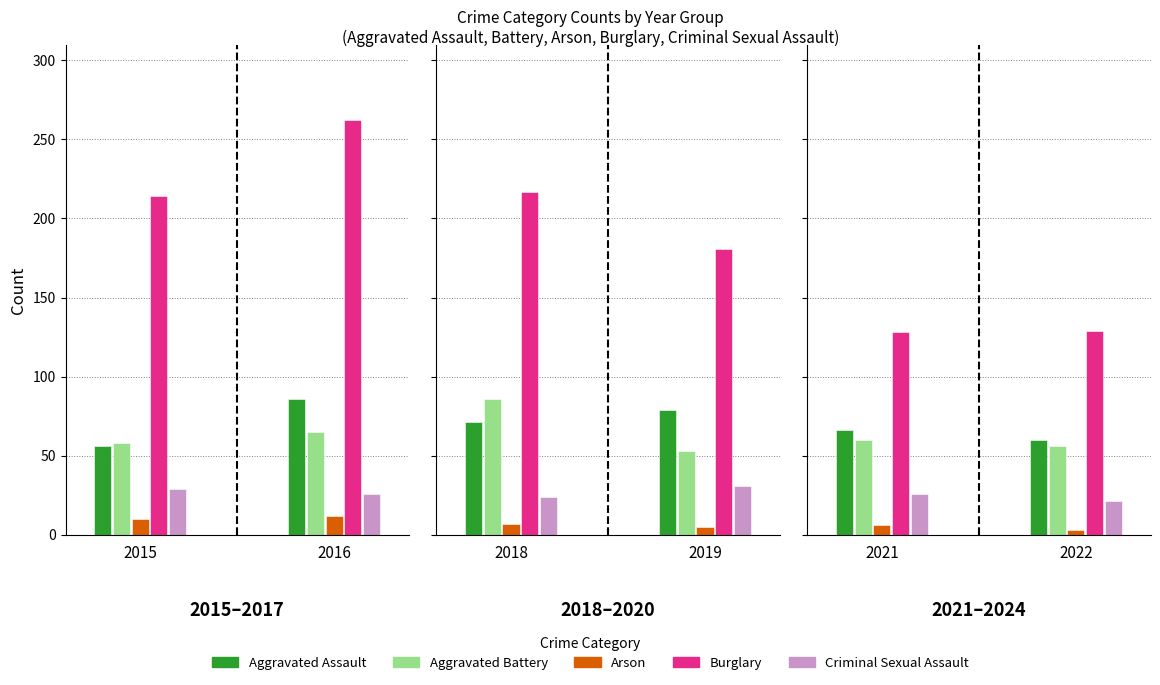

How many data points in Arson are less than 7?

4